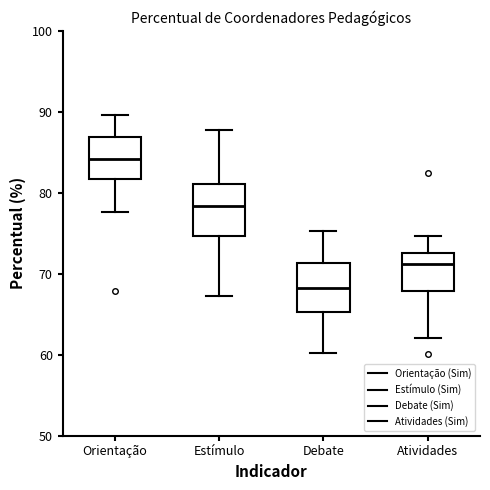

Where does the upper whisker of the box for Atividades end on the y-axis? The values are not printed on the chart, so give them approximately, as read against the axis.

75